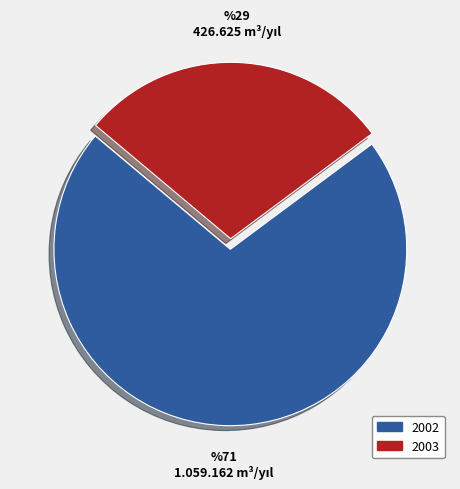

Between 2002 and 2003, which is larger?

2002